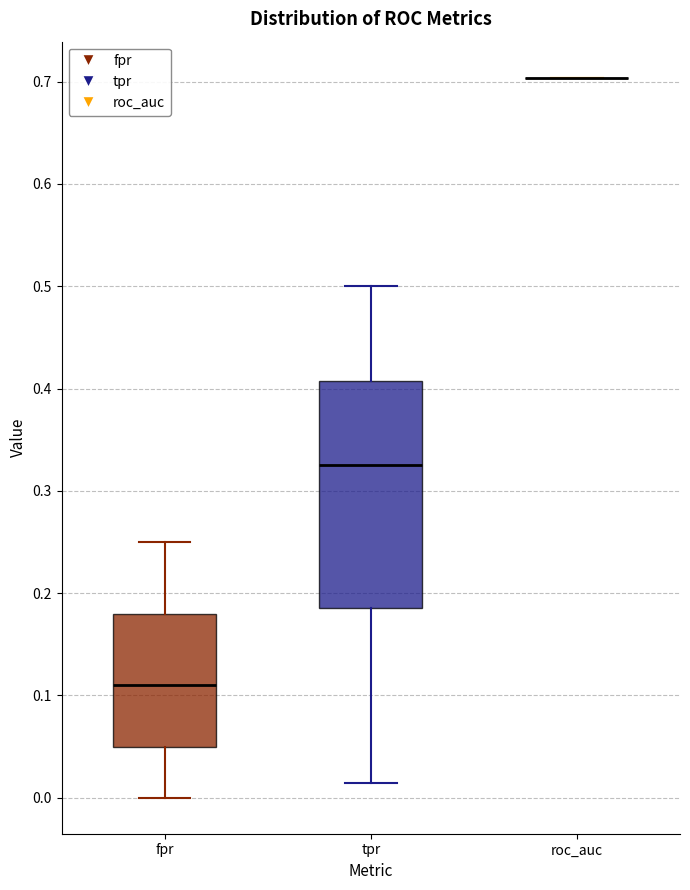

Where does the median line of the box for fpr sit on the y-axis? The values are not printed on the chart, so give them approximately, as read against the axis.

0.11